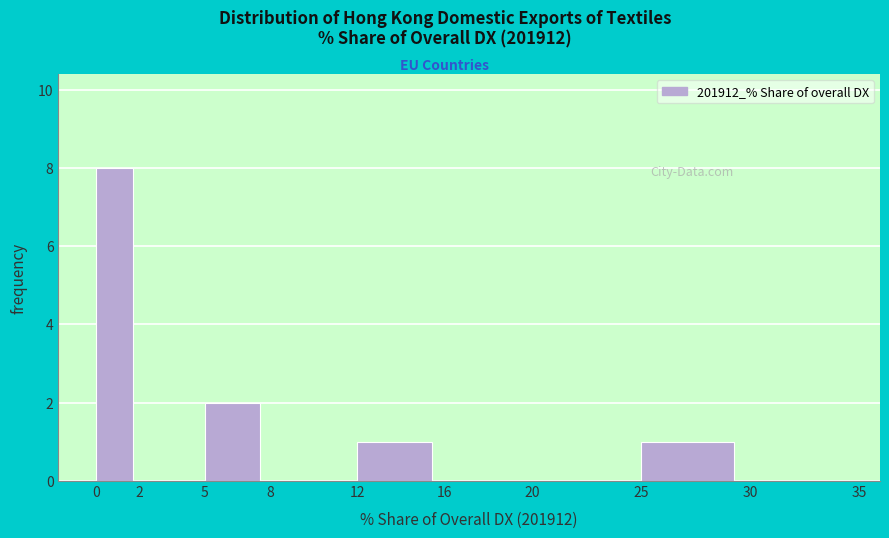

Reading left to right, list every bar in this chart as the range it spans on the x-axis followed by its height. The values are not printed on the chart, so give them approximately, as read against the axis.

0 to 2: 8
2 to 5: 0
5 to 8: 2
8 to 12: 0
12 to 16: 1
16 to 20: 0
20 to 25: 0
25 to 30: 1
30 to 35: 0